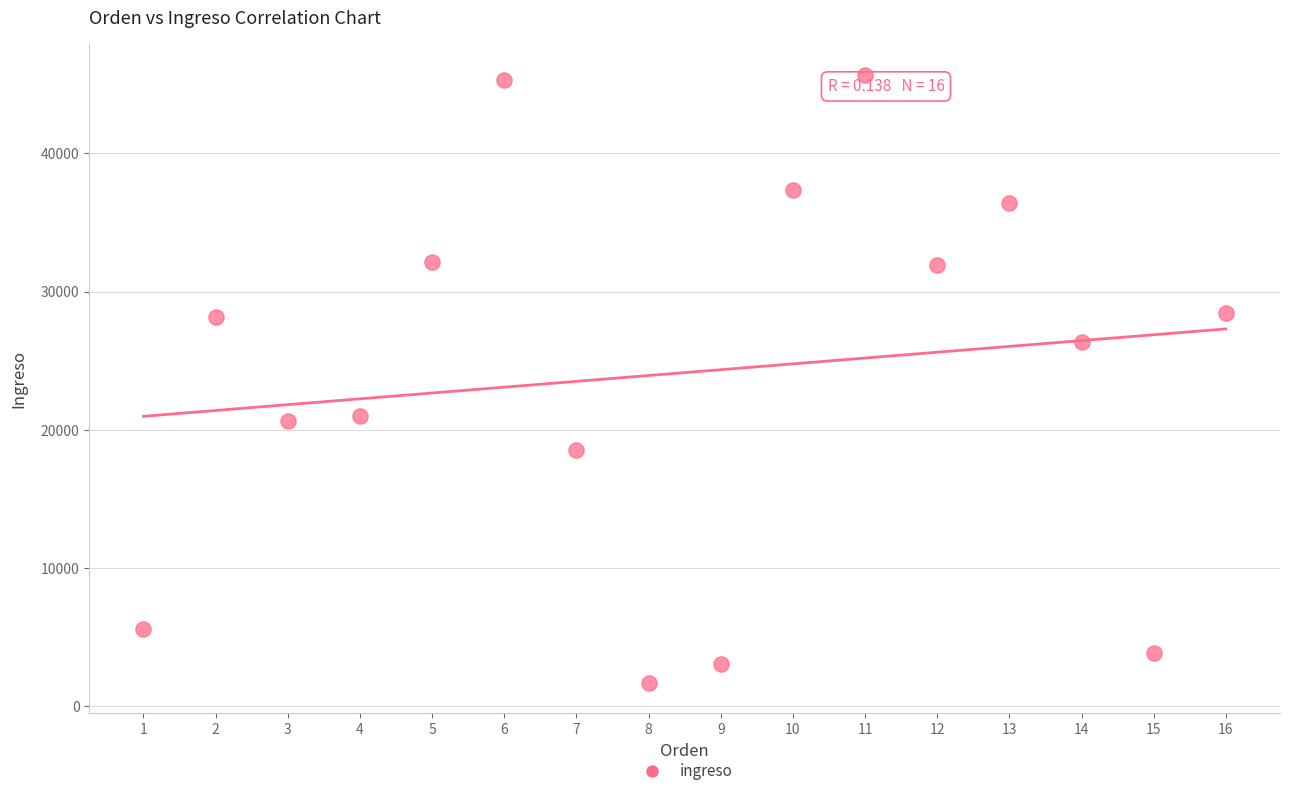

What is the range of Y values (max minus min)?

44021.7